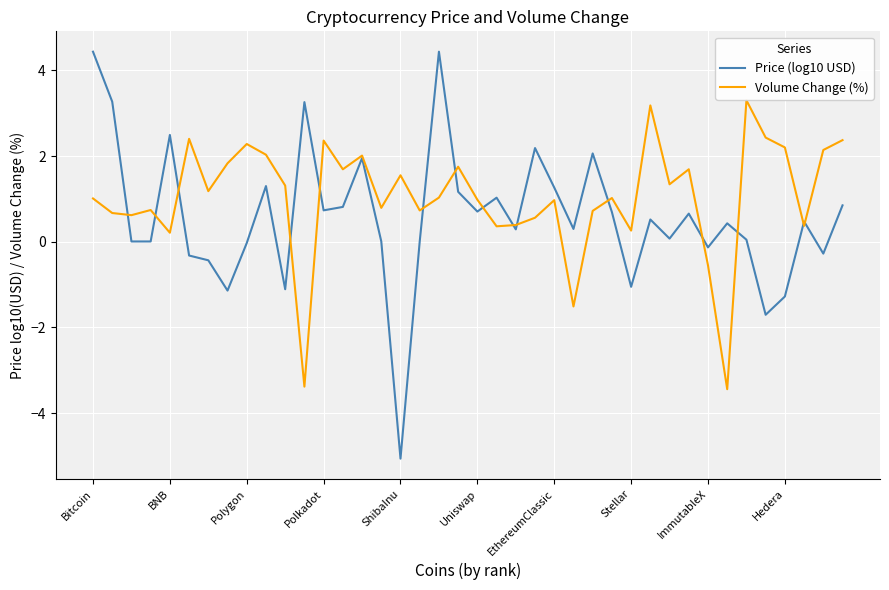

Rank the series by their average value, from highest to lowest.

Volume Change (%), Price (log10 USD)